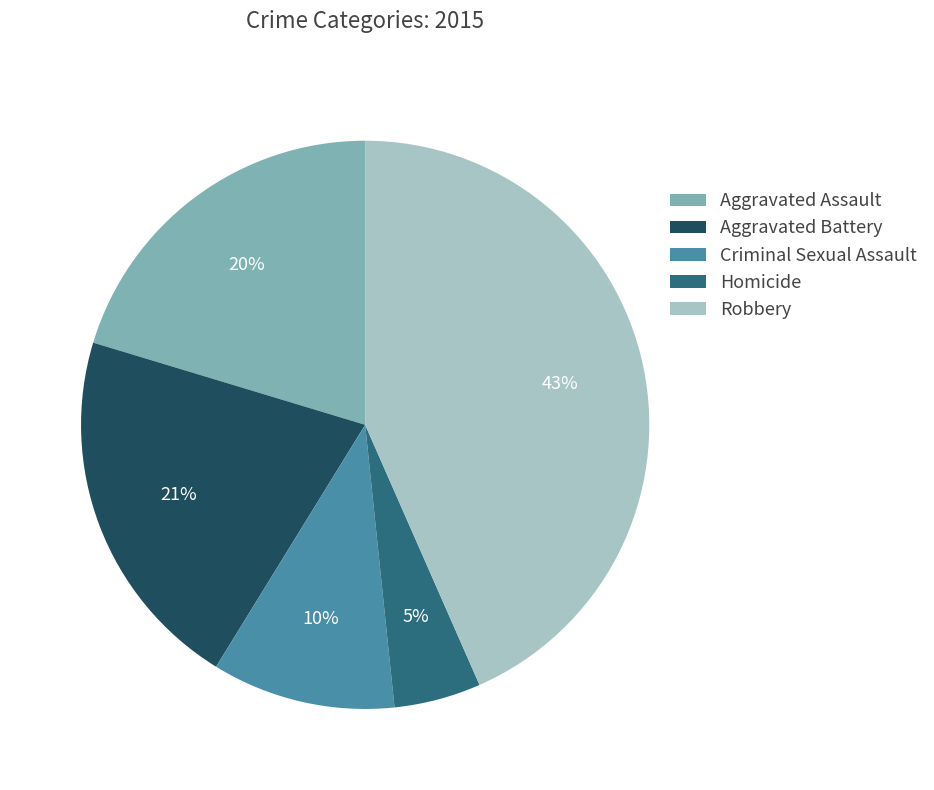

To the nearest percent, what portion does Aggravated Battery represent?

21%